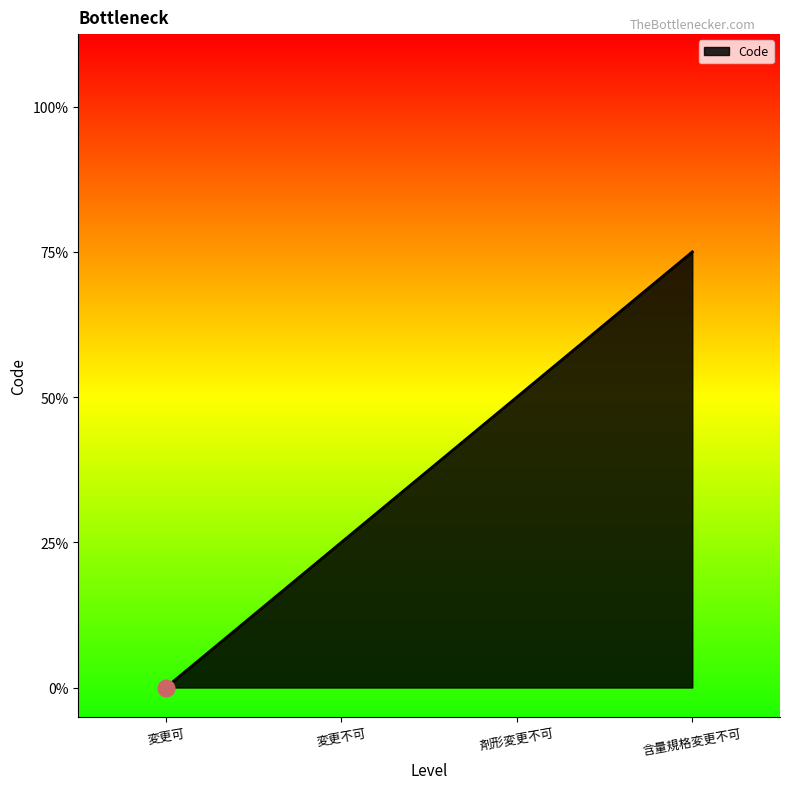

Is this an area chart (filled region under the line)?

Yes